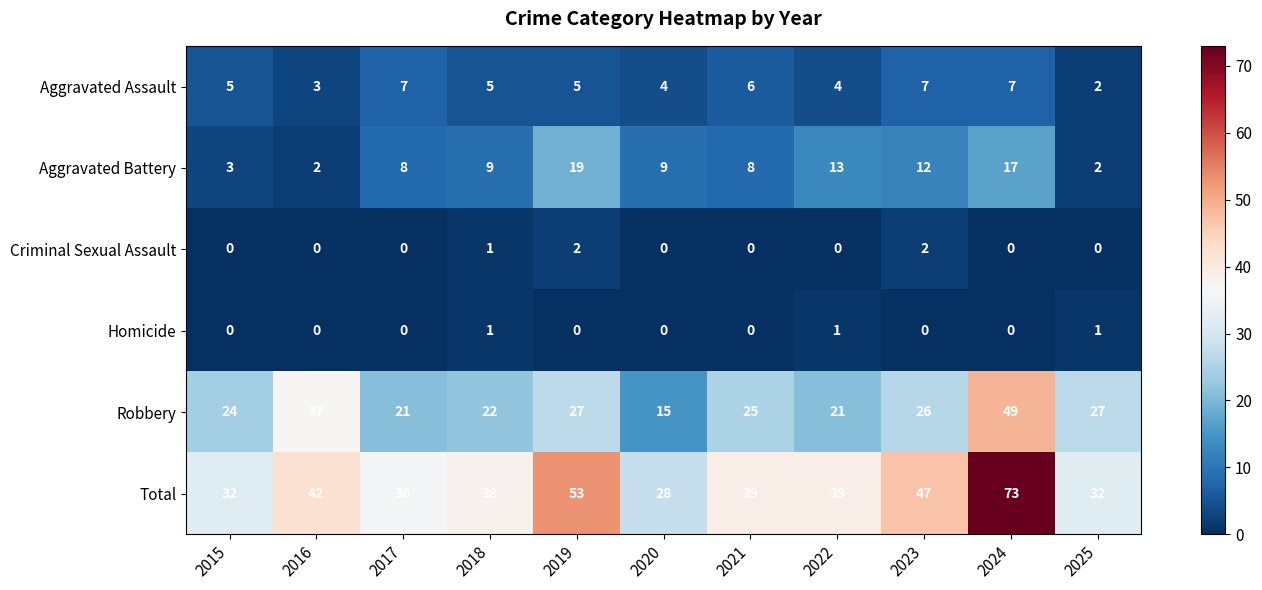

Is it true that Criminal Sexual Assault equals 2 at 2023?

True